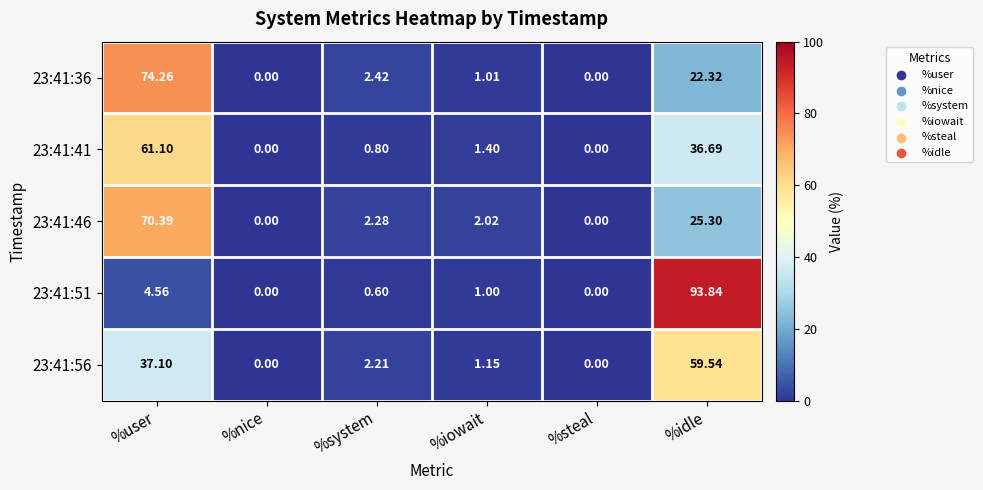

How many data points does each series have?

6